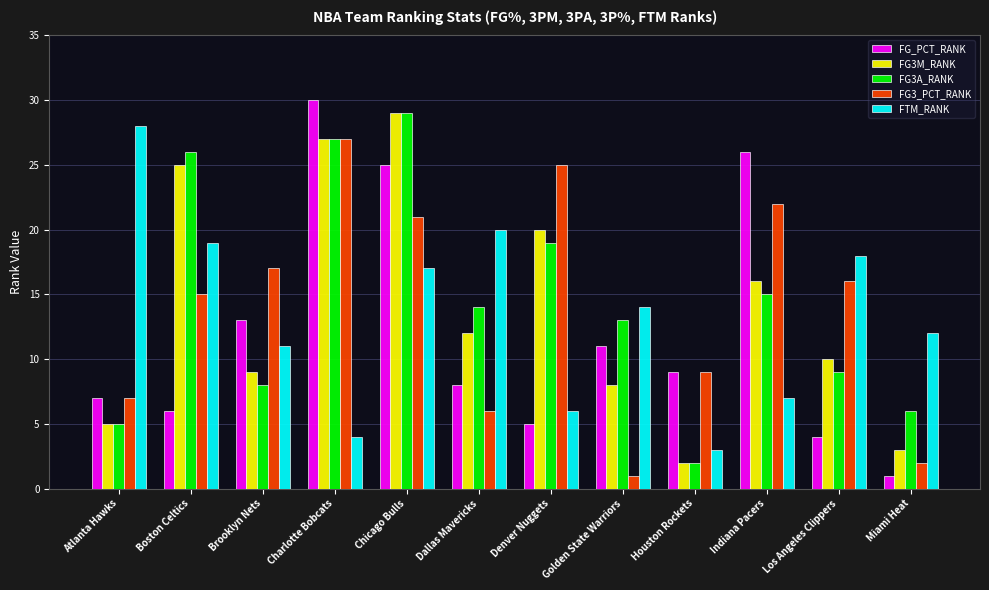

At which label is FG3M_RANK closest to 15?

Indiana Pacers